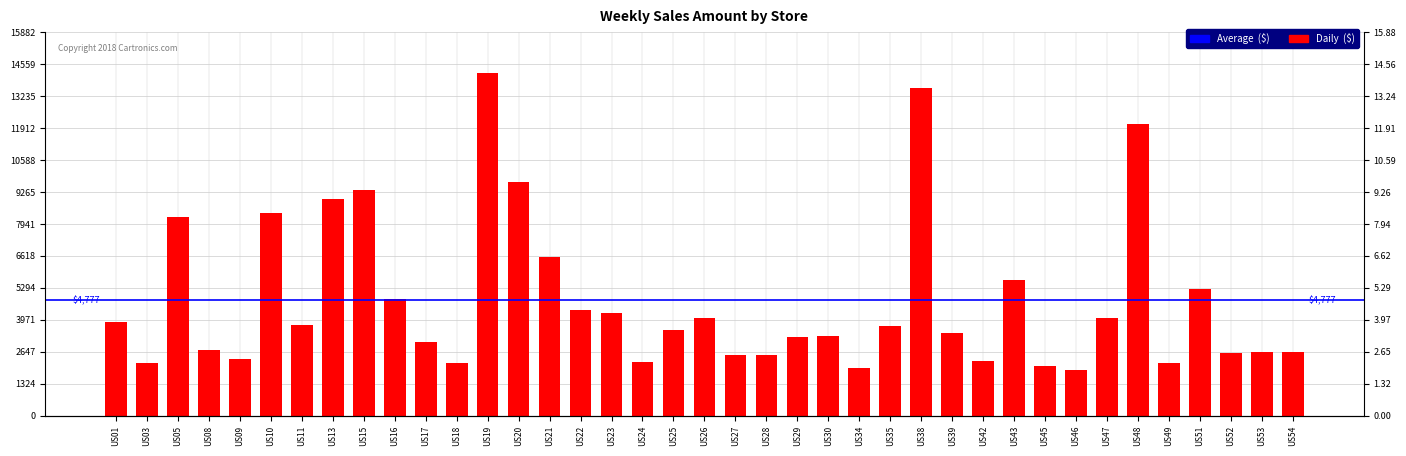

The chart shows a value of 7615.7 at US22. True or false?

False